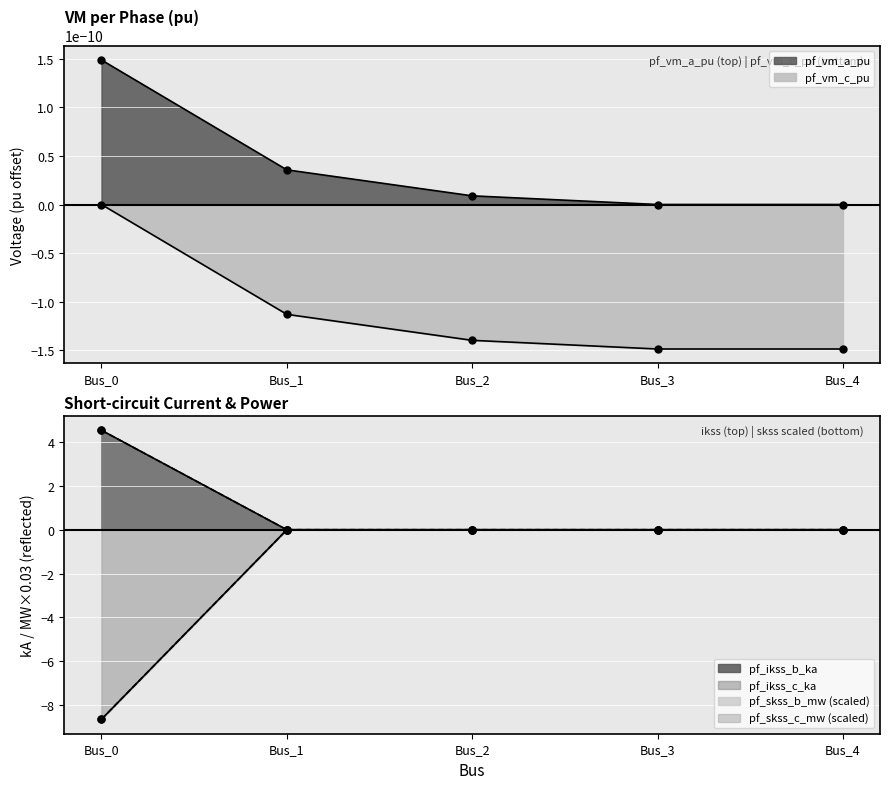

The value of pf_skss_b_mw at Bus_3 is -0.0. True or false?

True